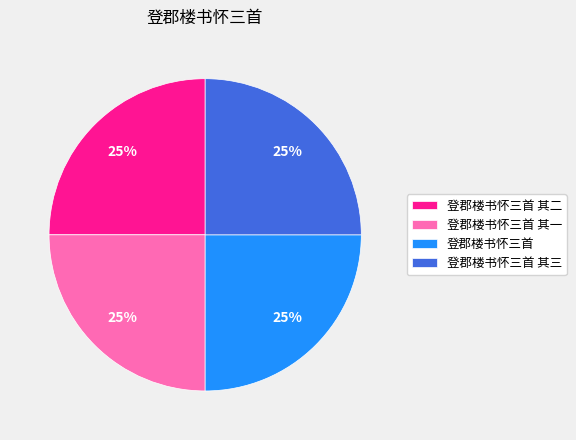

What is the ratio of the value at 登郡楼书怀三首 其三 to the value at 登郡楼书怀三首 其二?

1.0